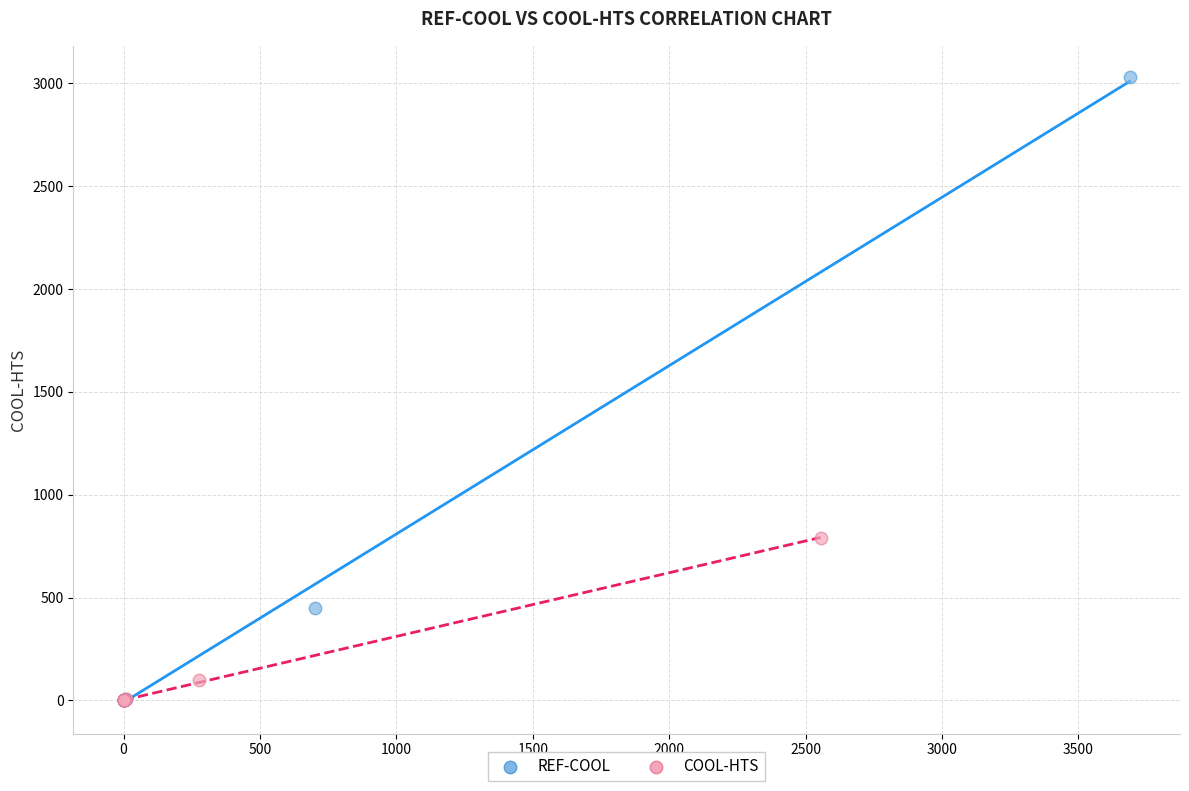

Which series has the widest spread of Y values?

REF-COOL